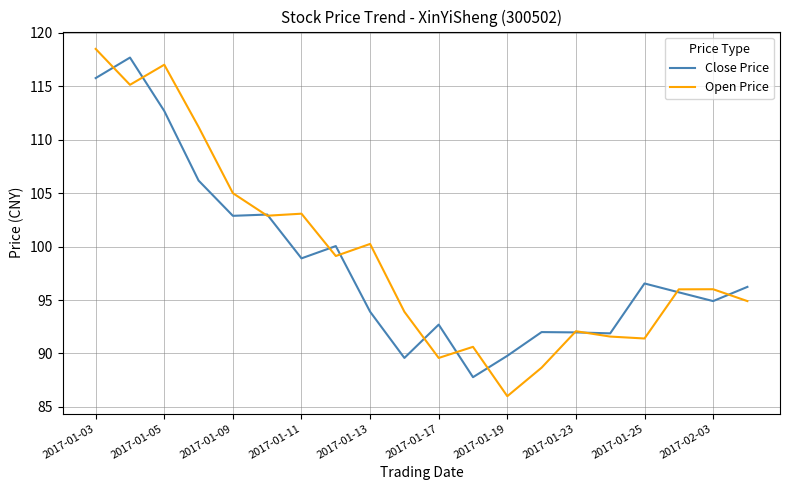

What is the minimum value shown in the chart?

86.0